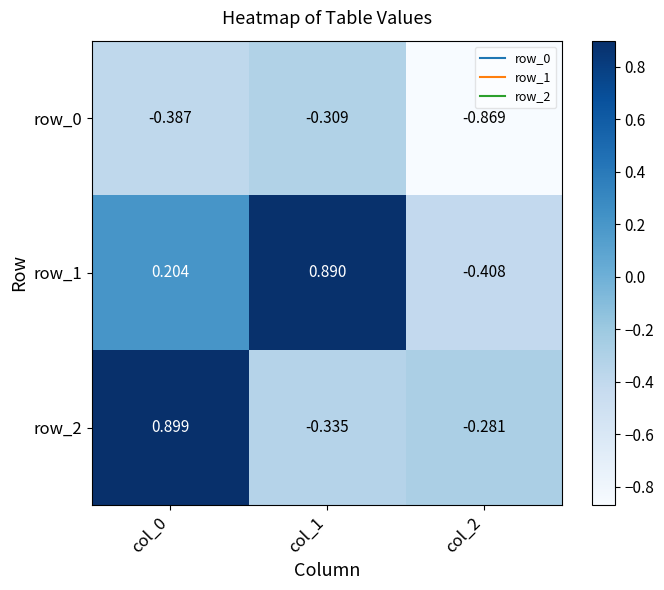

Is the value of row_0 at col_1 greater than the value of row_1 at col_0?

No